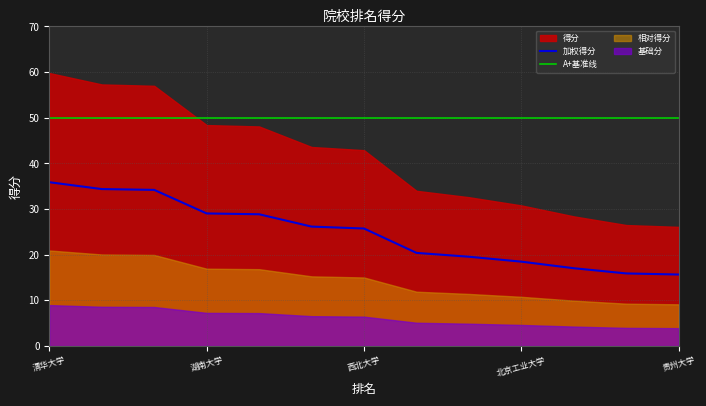

Which label corresponds to the largest value in the chart?

清华大学